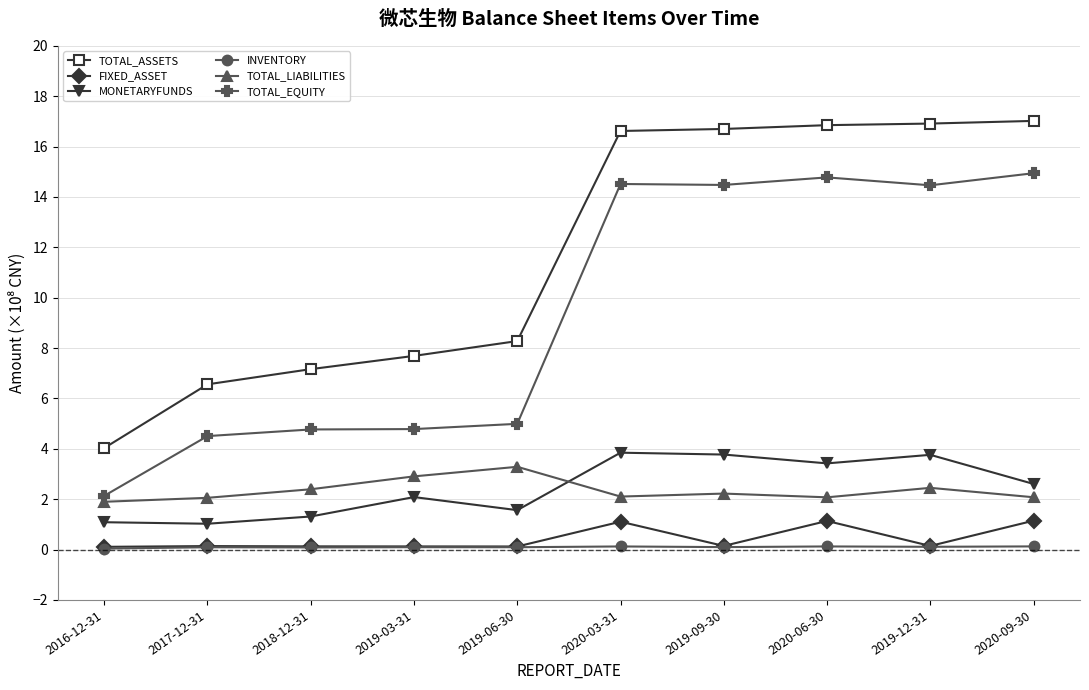

Which series has the largest total across all categories?

TOTAL_ASSETS